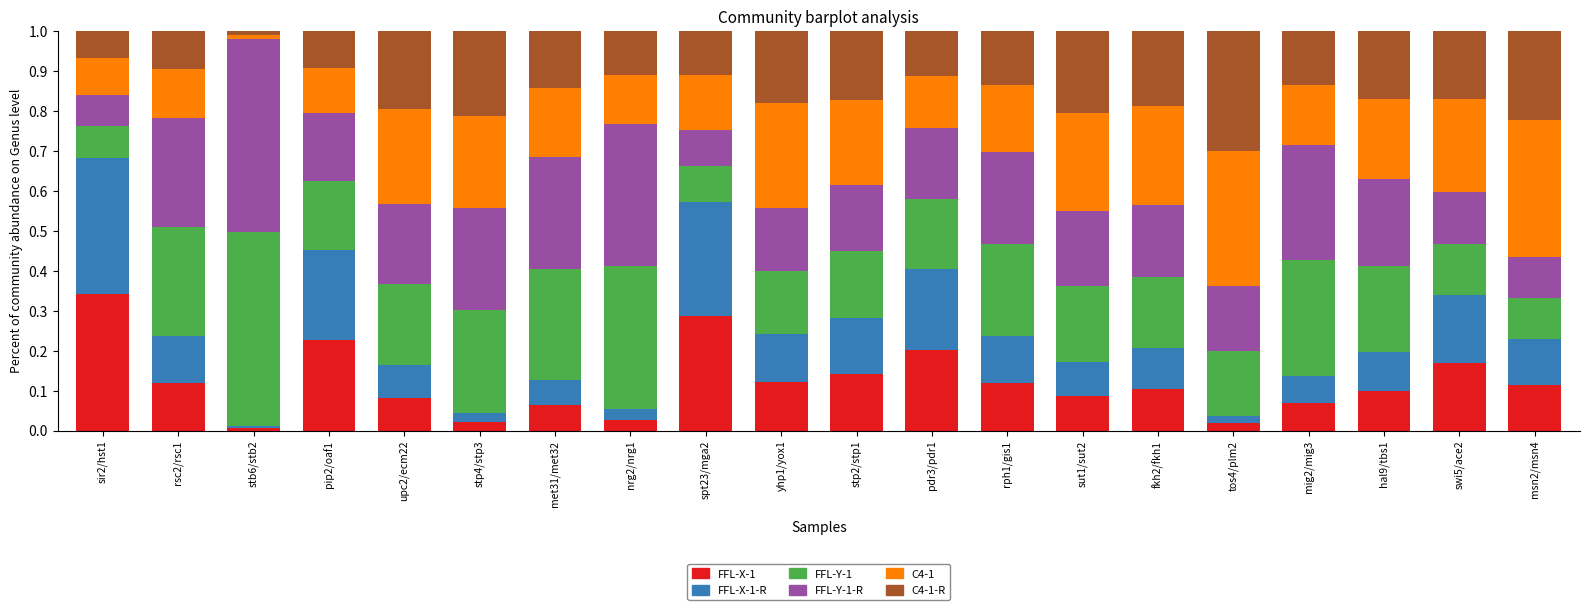

What is the total value across all series at sut1/sut2?

1.0